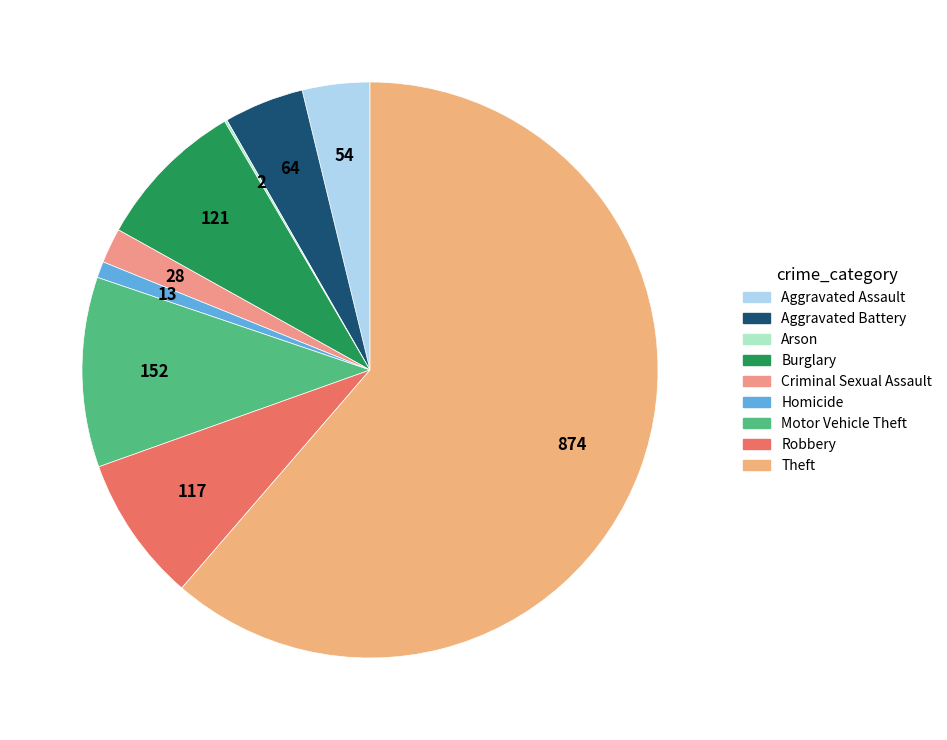

What is the smallest slice in the pie chart?

Arson